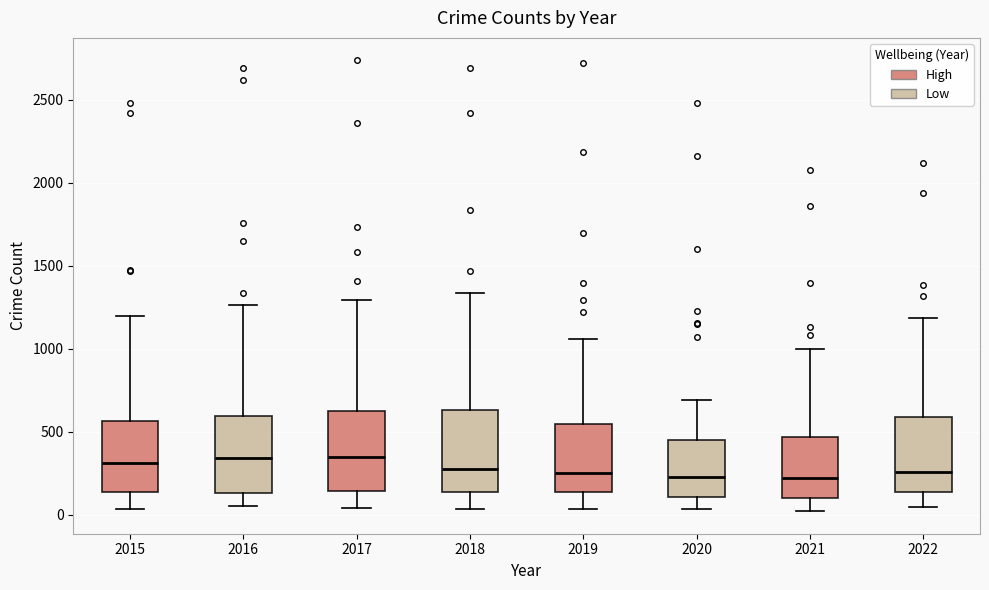

Reading left to right, read every box against the y-axis: the position of its median line, the range the box covers, and the ends of its whiskers. The values are not printed on the chart, so give them approximately, as read against the axis.

2015: median 300, box 150 to 550, whiskers 50 to 1200
2016: median 350, box 150 to 600, whiskers 50 to 1250
2017: median 350, box 150 to 600, whiskers 50 to 1300
2018: median 250, box 150 to 650, whiskers 50 to 1350
2019: median 250, box 150 to 550, whiskers 50 to 1050
2020: median 250, box 100 to 450, whiskers 50 to 700
2021: median 200, box 100 to 450, whiskers 0 to 1000
2022: median 250, box 150 to 600, whiskers 50 to 1200